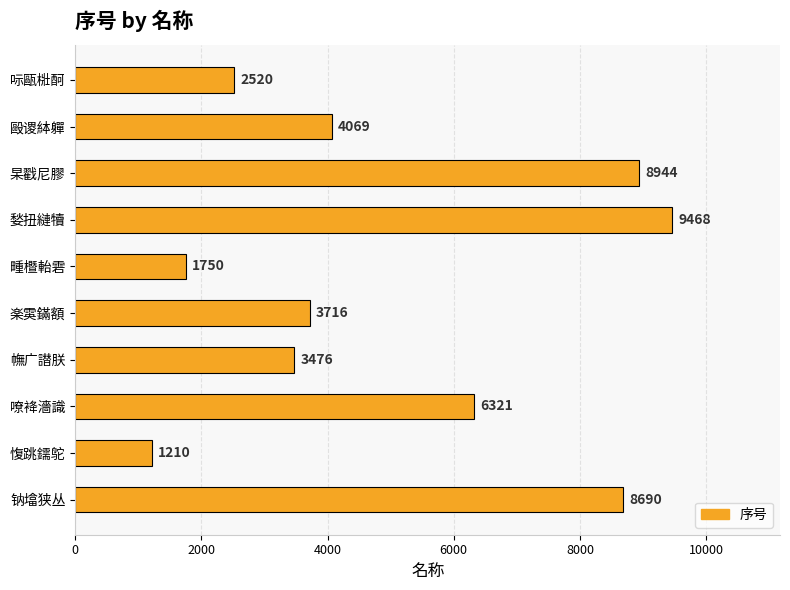

What is the sum of the values at 杲戳尼膠 and 媝扭縺犢?

18412